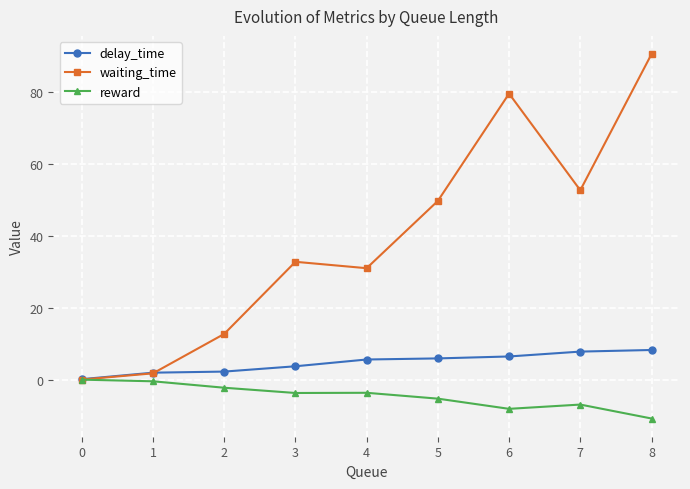

What is the value of the delay_time point at the 4th from the left?

3.7